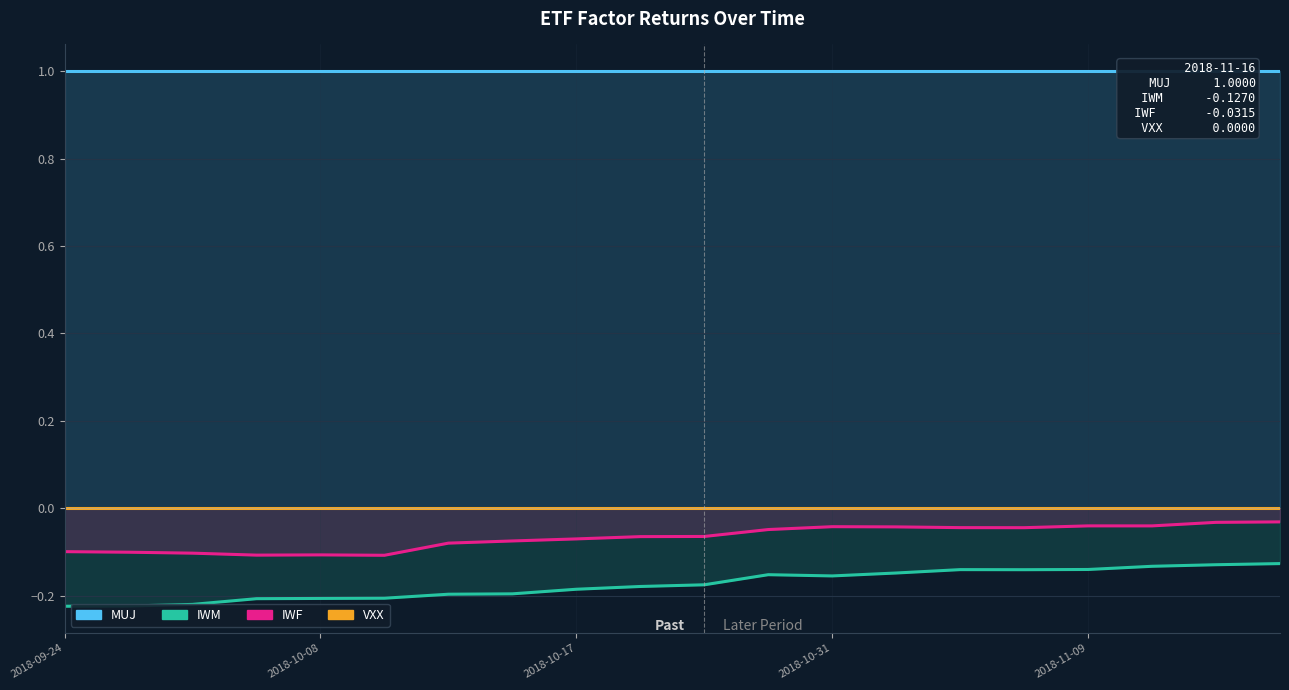

True or false: MUJ and IWM intersect in this chart.

False